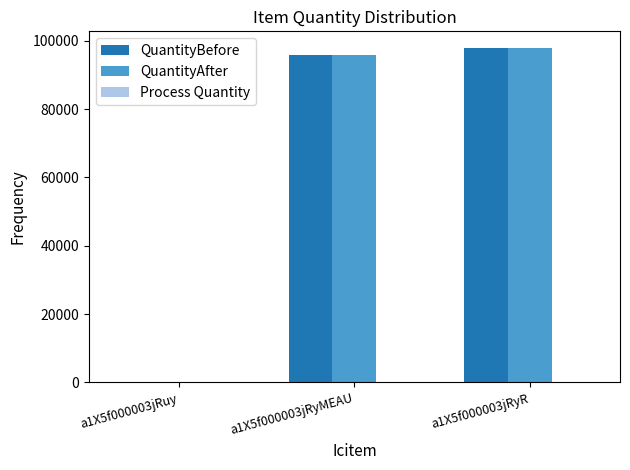

Is the value of QuantityAfter at a1X5f000003jRuy greater than the value of QuantityBefore at a1X5f000003jRyMEAU?

No